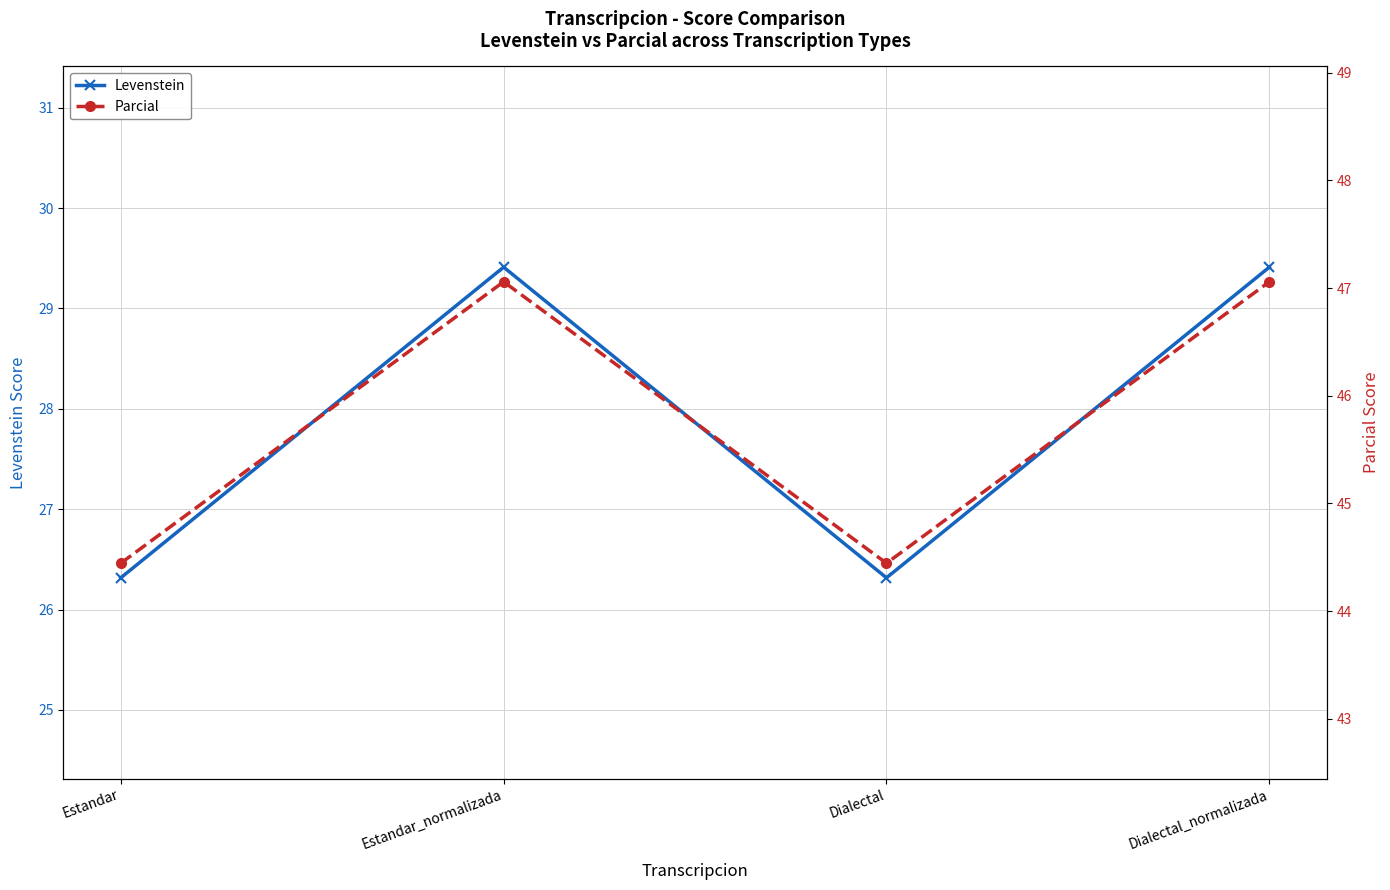

True or false: Parcial and Levenstein cross at least once.

False